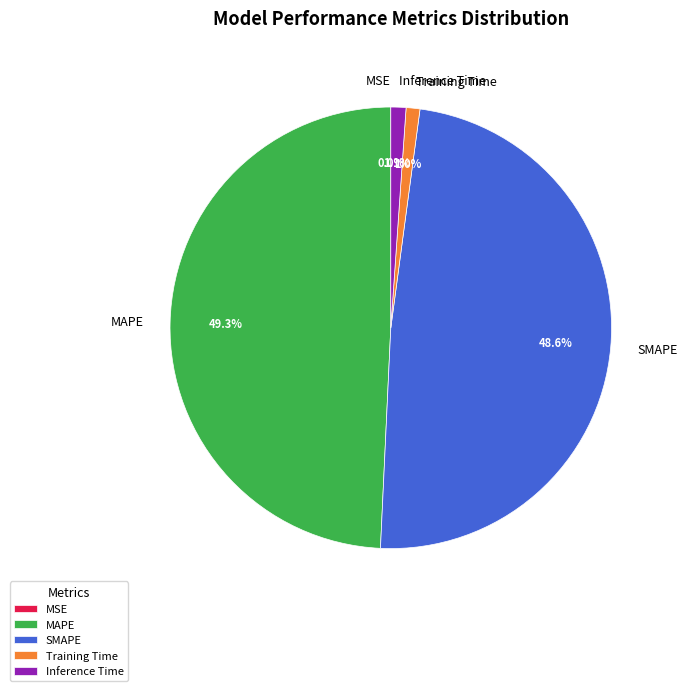

Which has a higher value, Training Time or MAPE?

MAPE